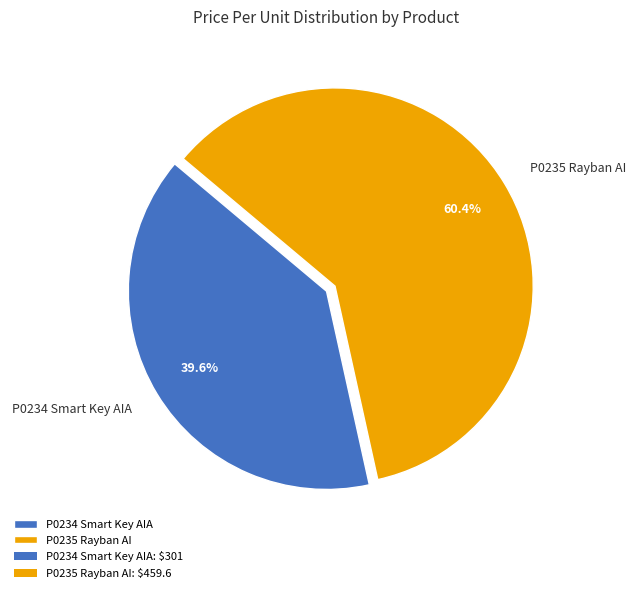

Which category accounts for the majority?

P0235 Rayban AI